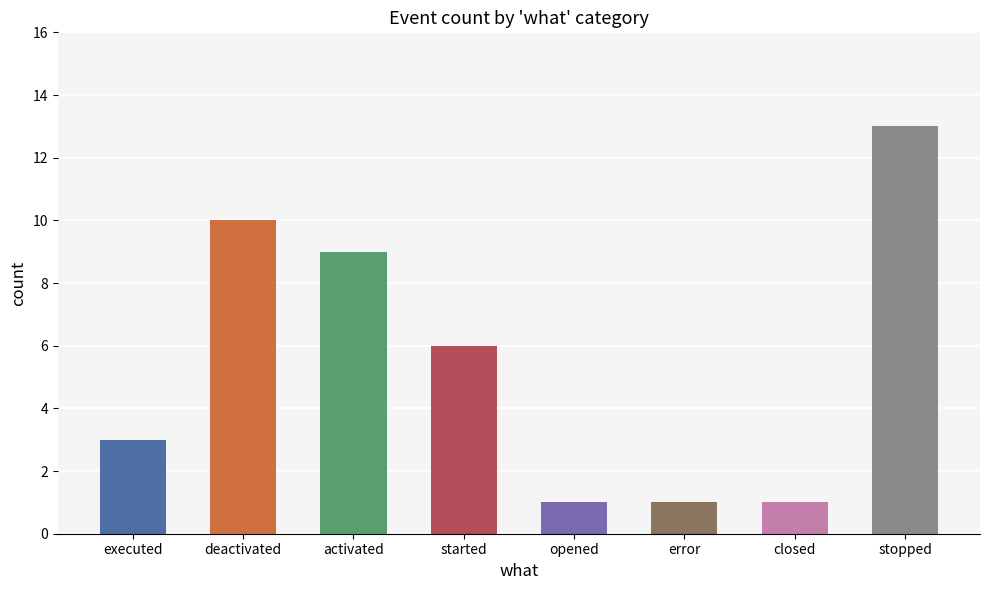

How many bars are there in total?

8